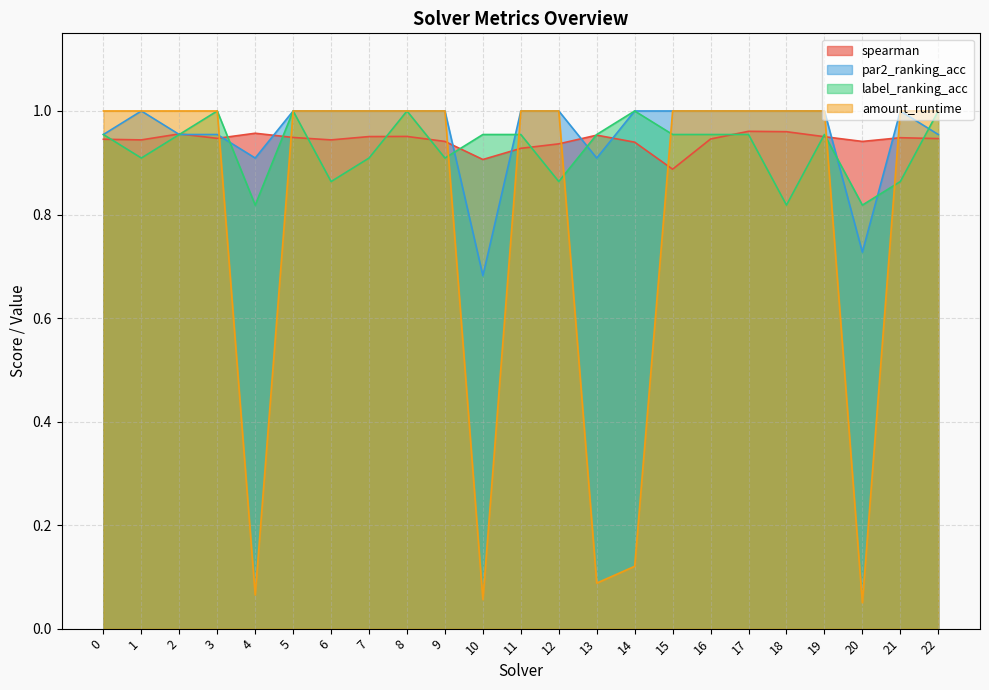

What is the value of the spearman point at the 12th from the left?

0.9